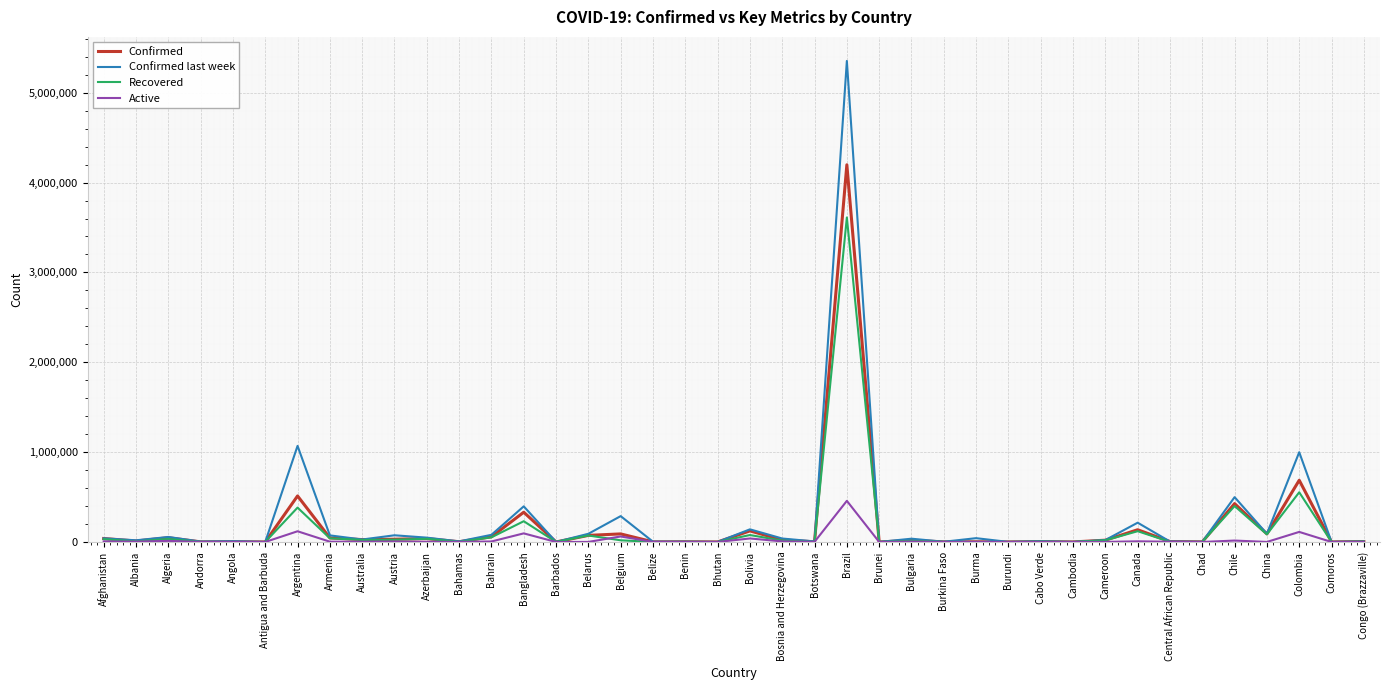

Does the chart display data point markers on the line(s)?

No